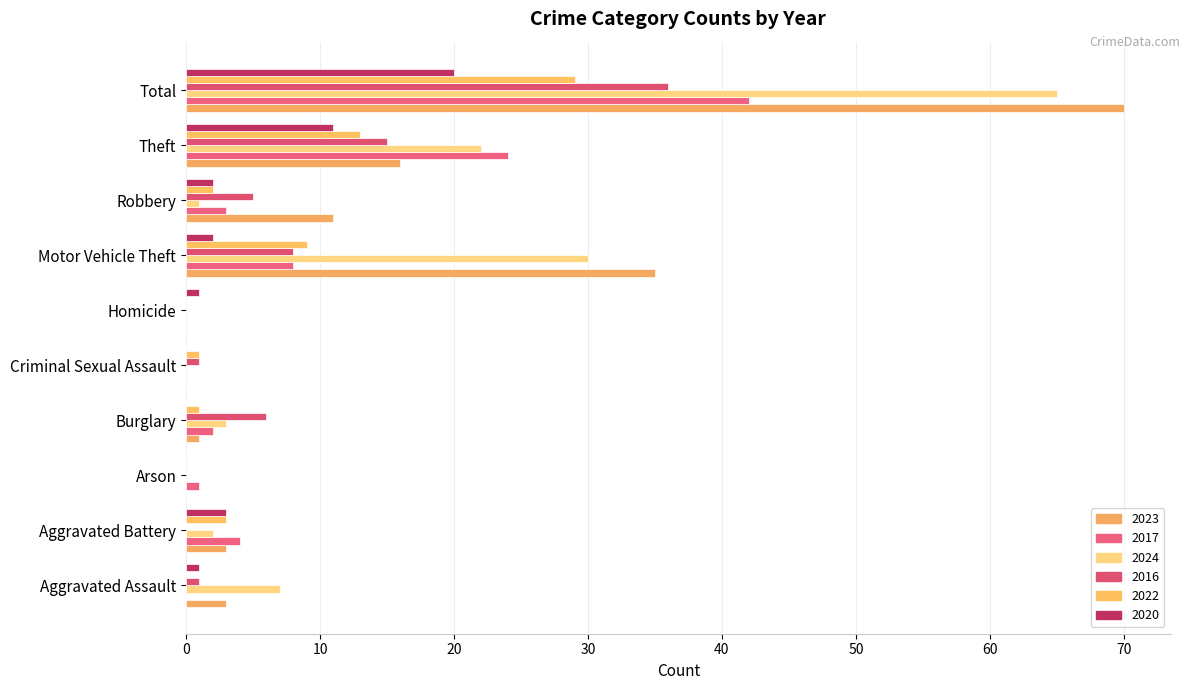

How many categories are shown in the chart?

10